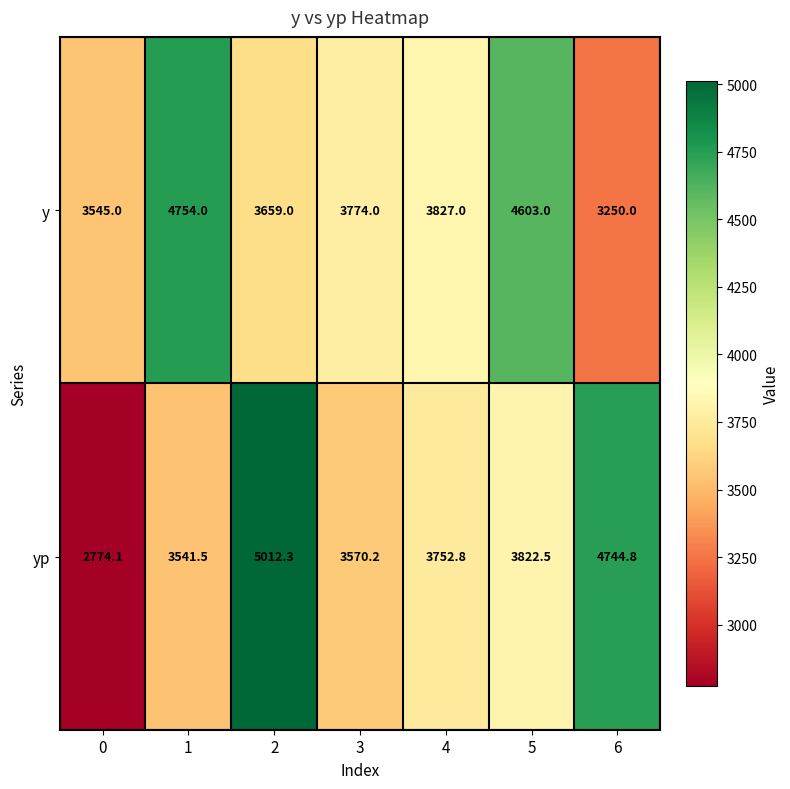

Rank the series by their average value, from lowest to highest.

yp, y